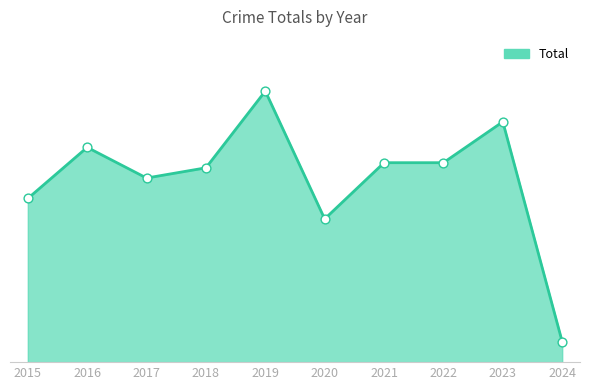

Is this an area chart (filled region under the line)?

Yes